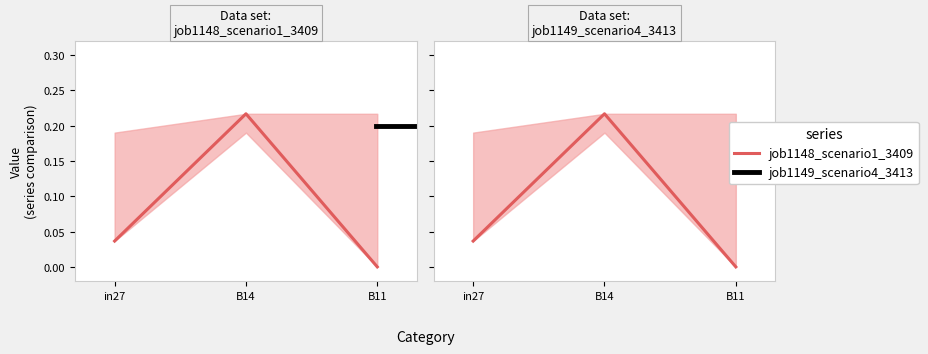

List the labels in order of value, largest first.

B14, in27, B11